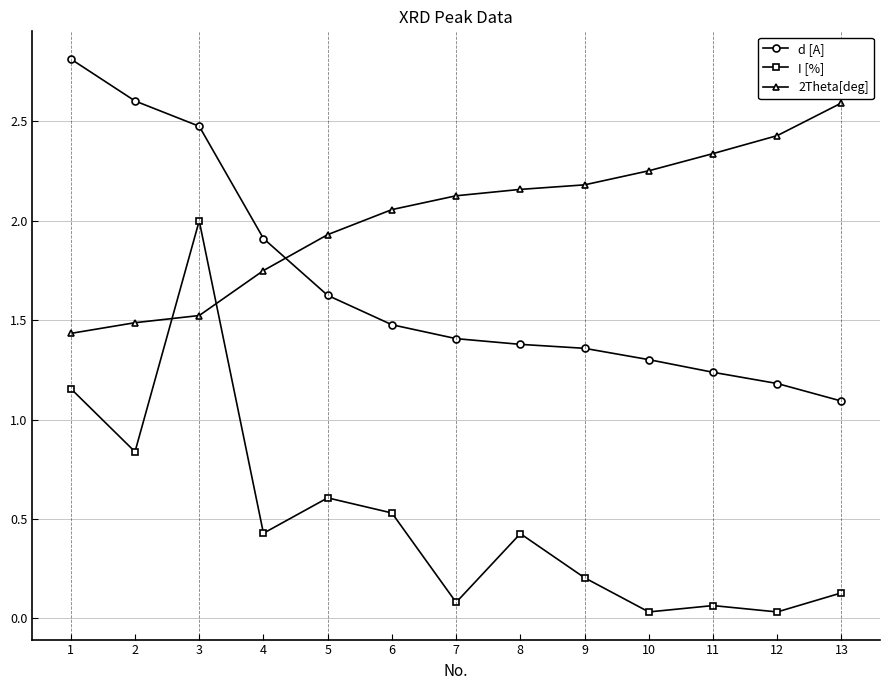

The 2Theta[deg] series shows 2.2 at 9. True or false?

True